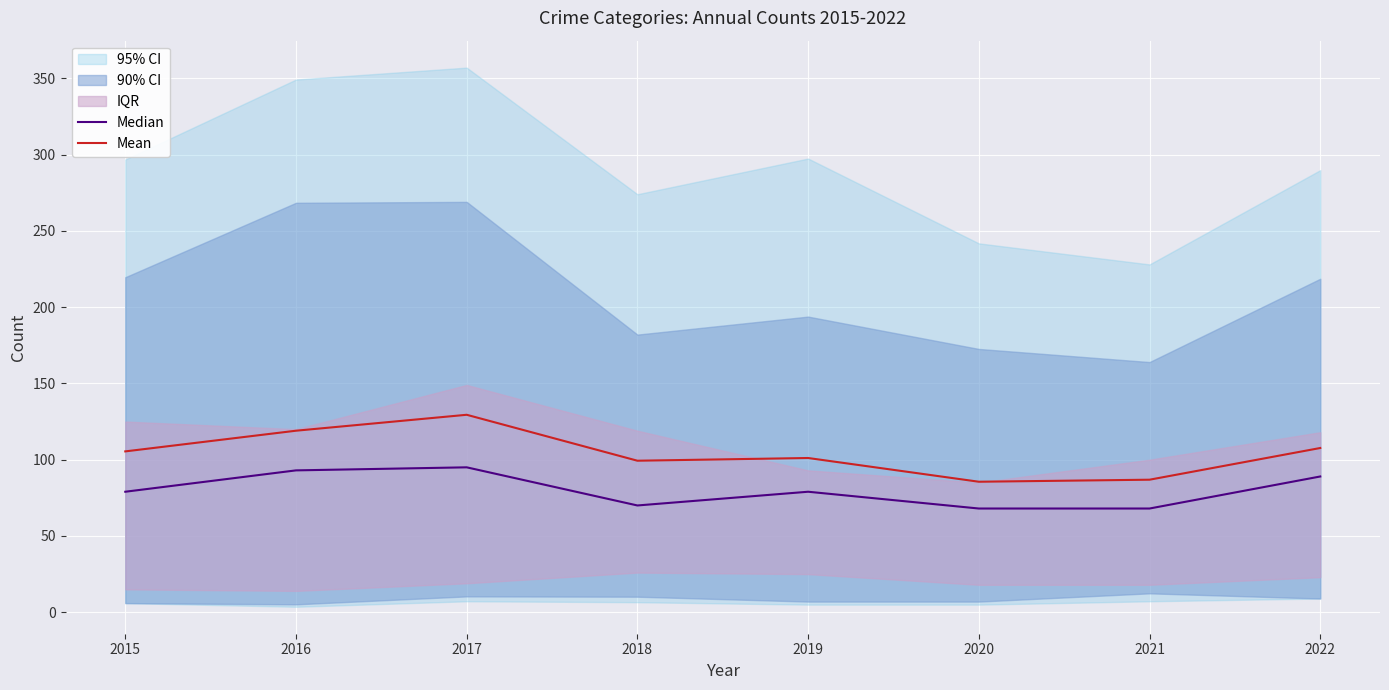

Where is the first local minimum for Mean?

2018